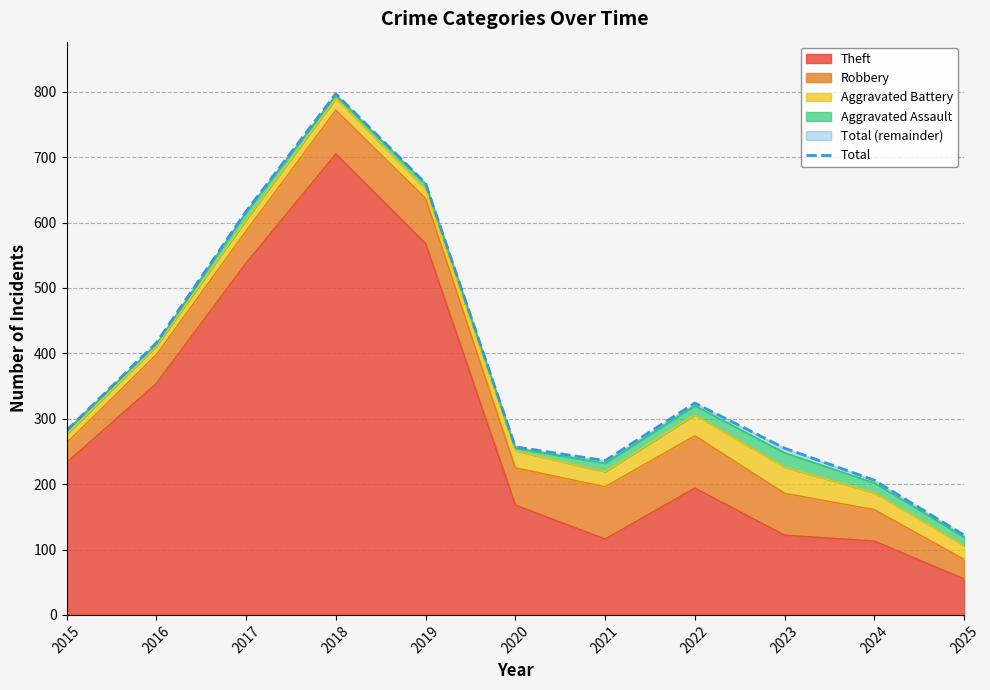

What is the ratio of the value at 2024 to the value at 2018?

0.3